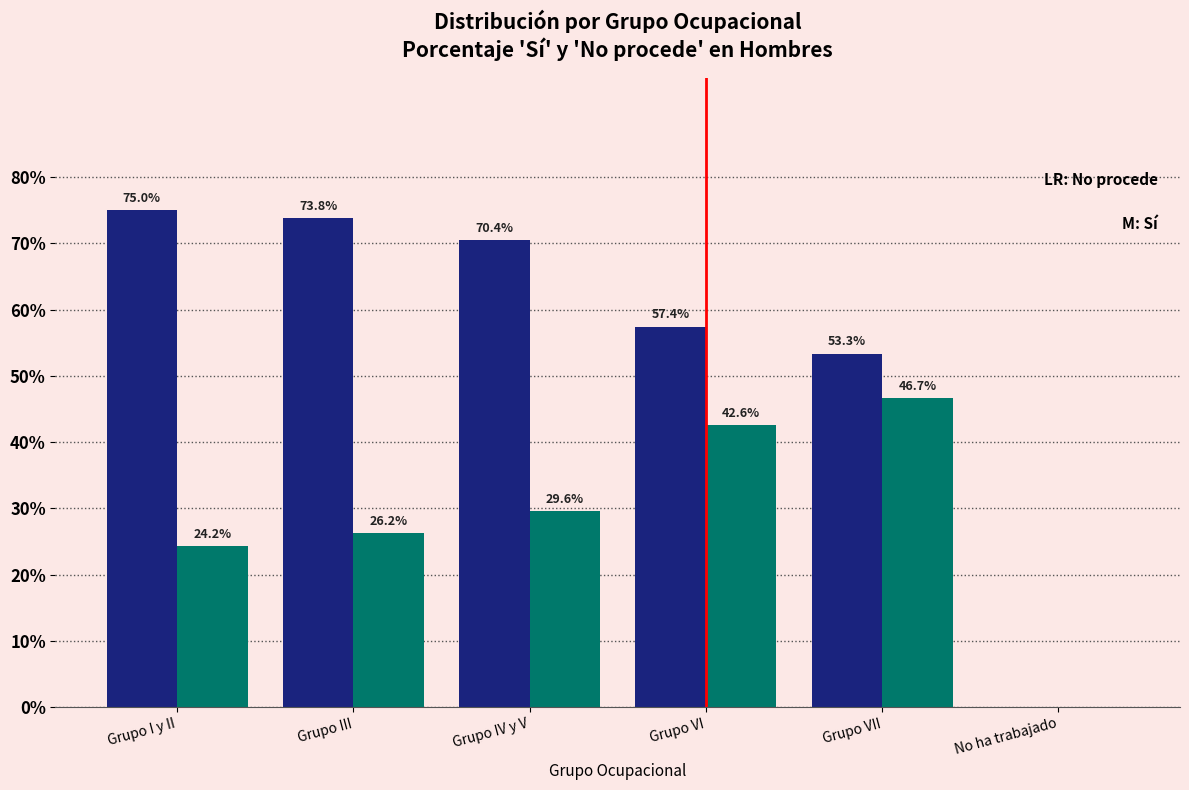

What is the total value across all series at Grupo VI?

100.0